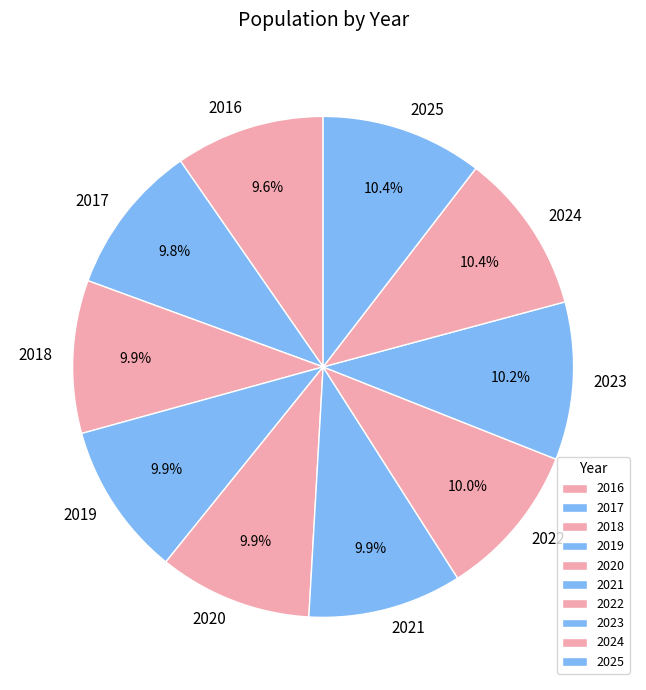

The 2023 slice represents 10% of the pie. True or false?

True